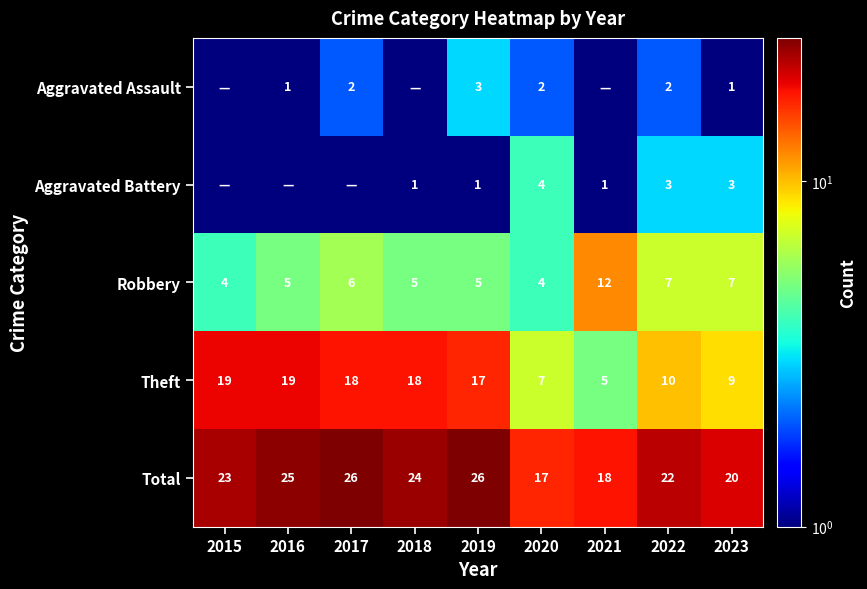

At 2023, list the series in order from smallest to largest.

Aggravated Assault, Aggravated Battery, Robbery, Theft, Total